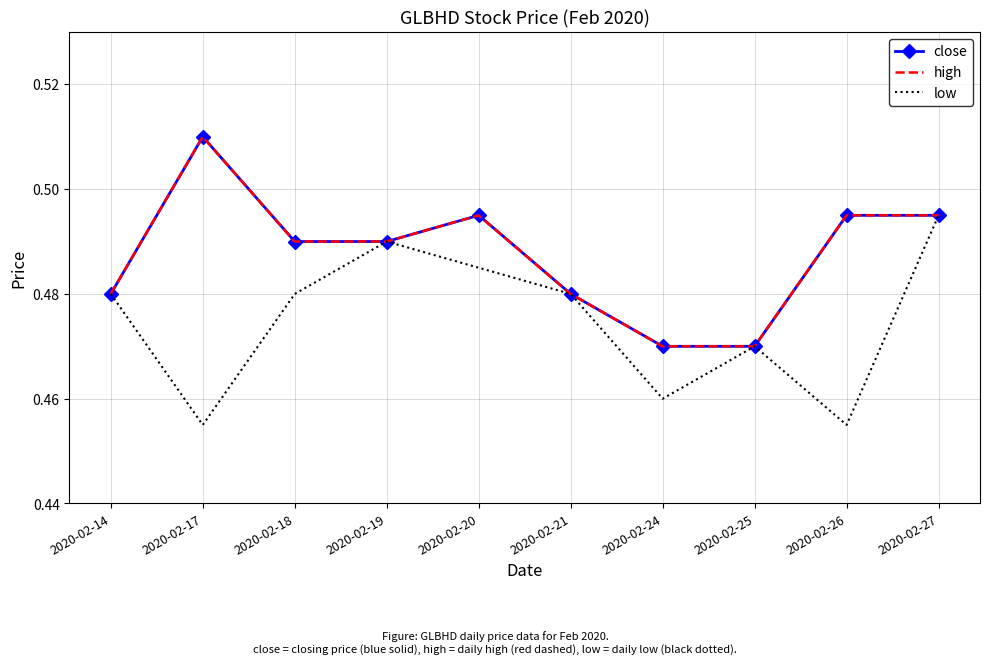

Which series has the largest total across all categories?

close